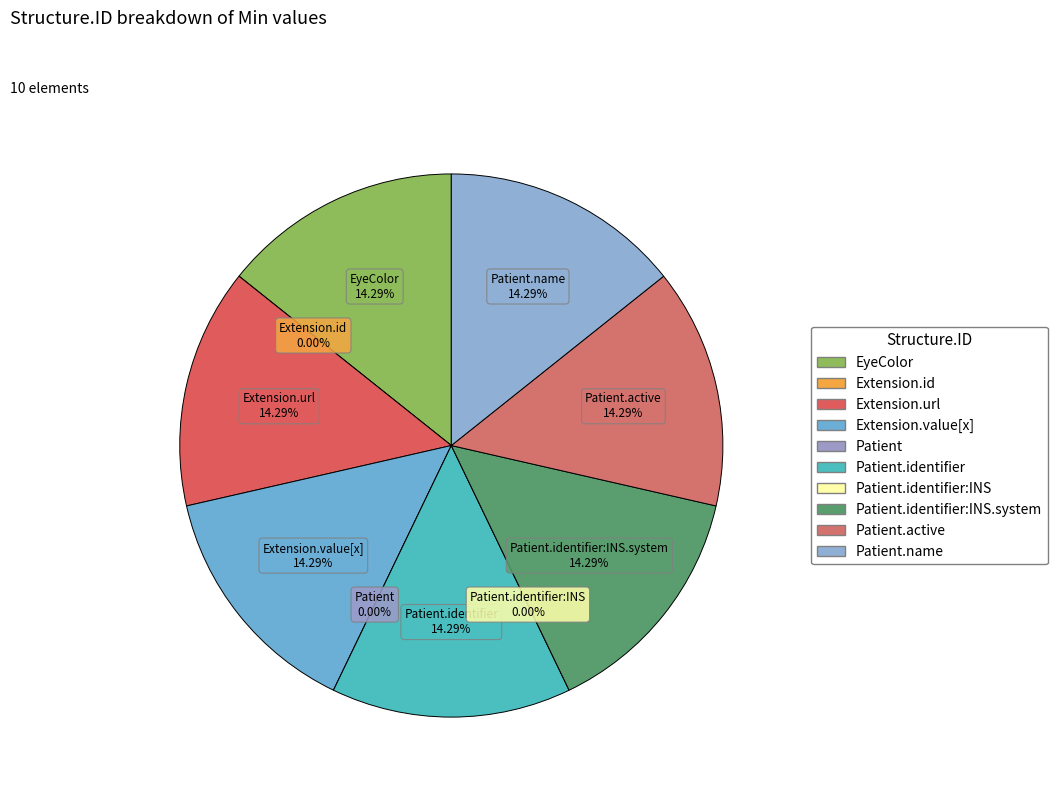

Rank the categories by value from highest to lowest.

EyeColor, Extension.url, Extension.value[x], Patient.identifier, Patient.identifier:INS.system, Patient.active, Patient.name, Extension.id, Patient, Patient.identifier:INS